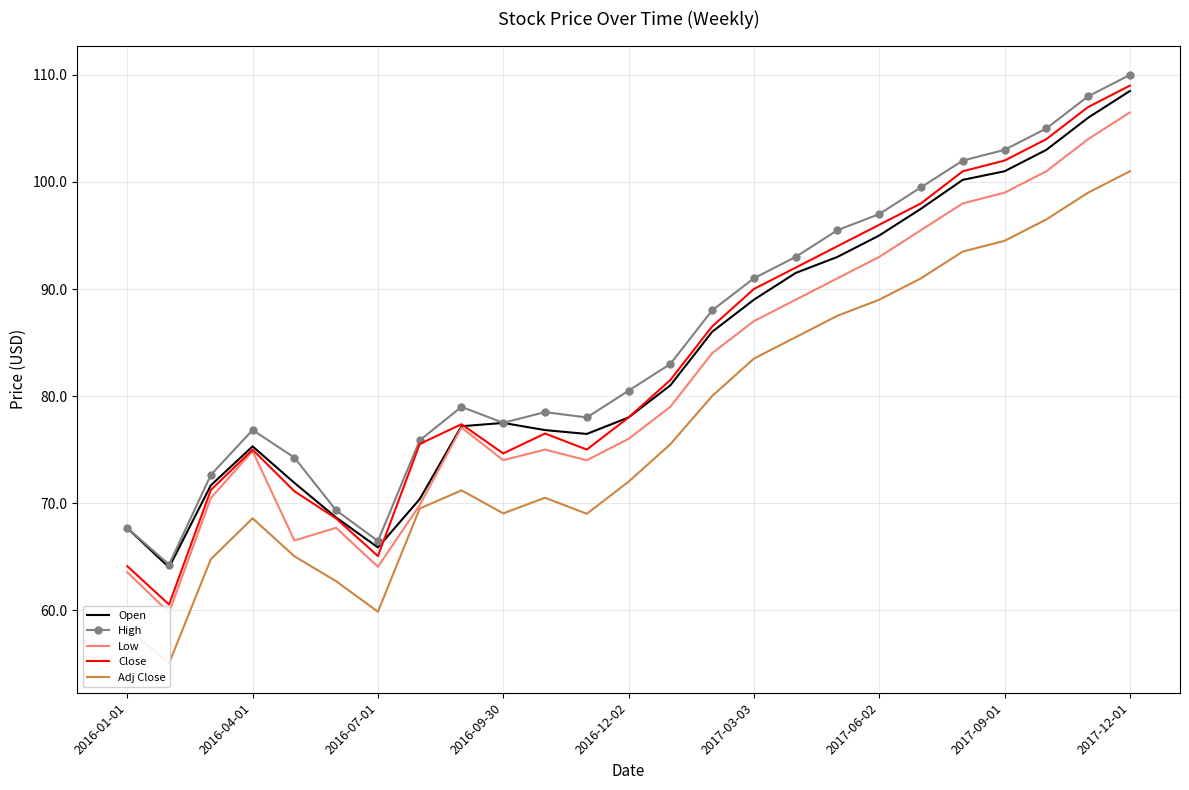

What is the minimum value for High?

64.3